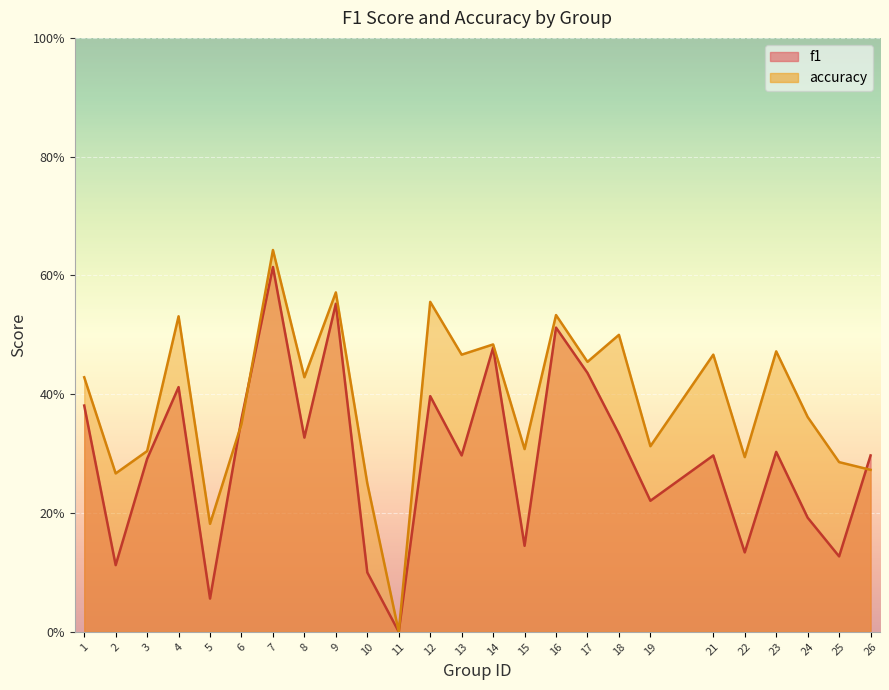

How many lines are shown in the chart?

2